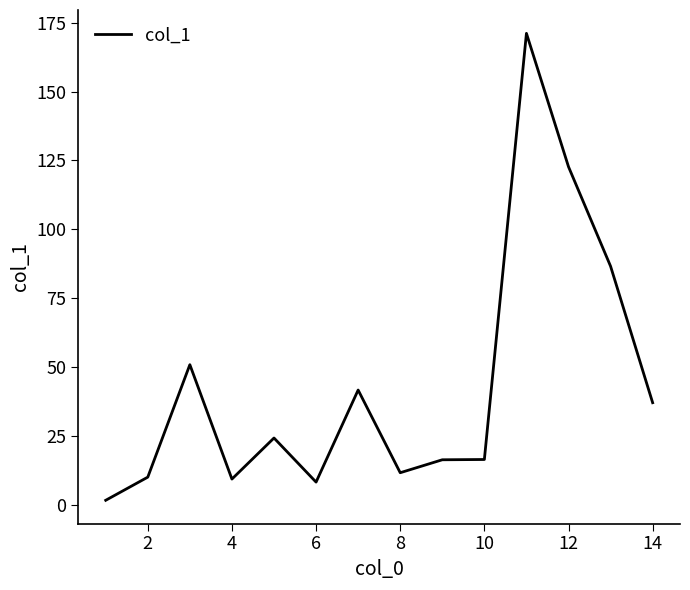

Is this an area chart (filled region under the line)?

No